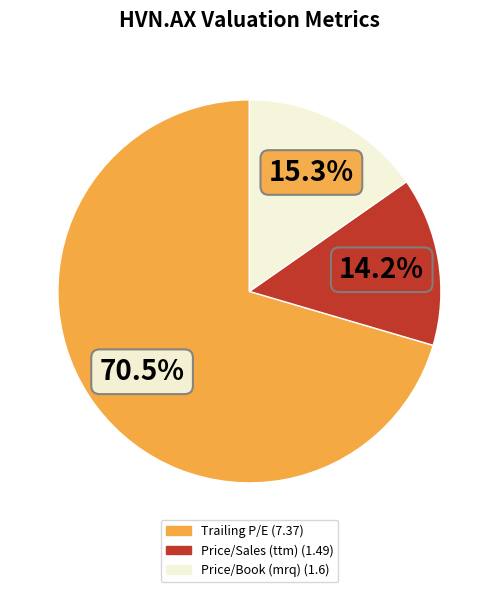

Is Price/Book (mrq) the majority of the pie?

No